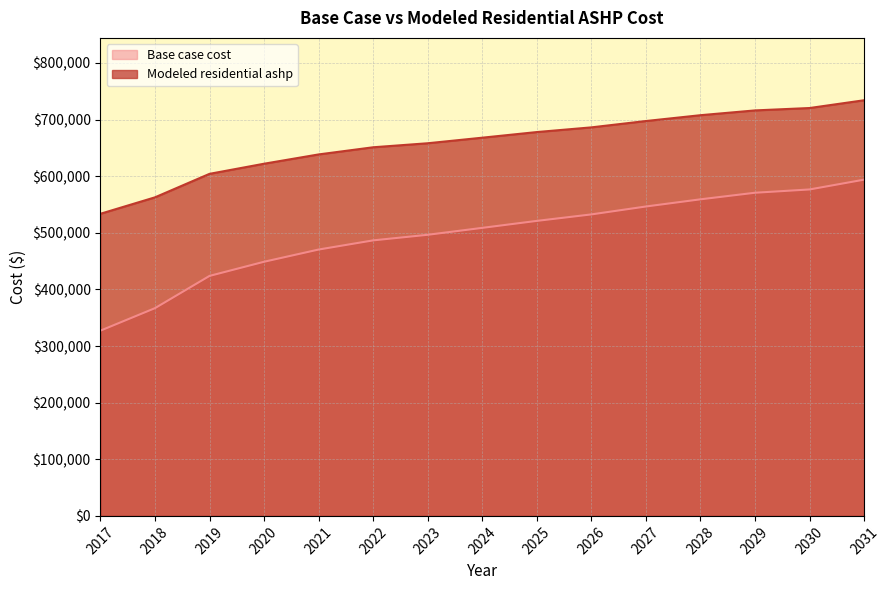

Does the chart have visible grid lines?

Yes